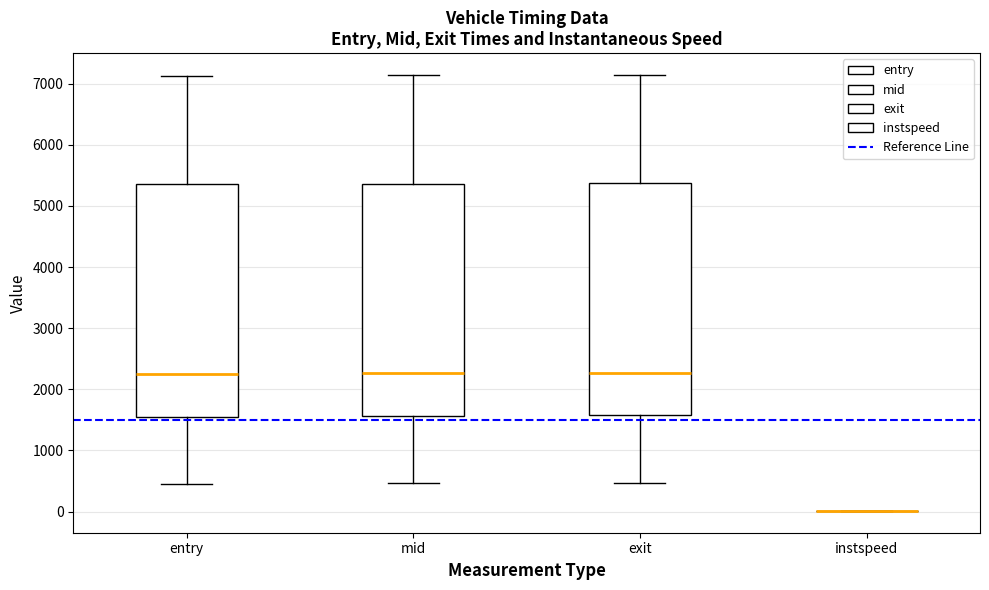

Reading left to right, read every box against the y-axis: the position of its median line, the range the box covers, and the ends of its whiskers. The values are not printed on the chart, so give them approximately, as read against the axis.

entry: median 2300, box 1500 to 5400, whiskers 500 to 7100
mid: median 2300, box 1600 to 5400, whiskers 500 to 7100
exit: median 2300, box 1600 to 5400, whiskers 500 to 7100
instspeed: box collapsed to a line at 0, whiskers 0 to 0